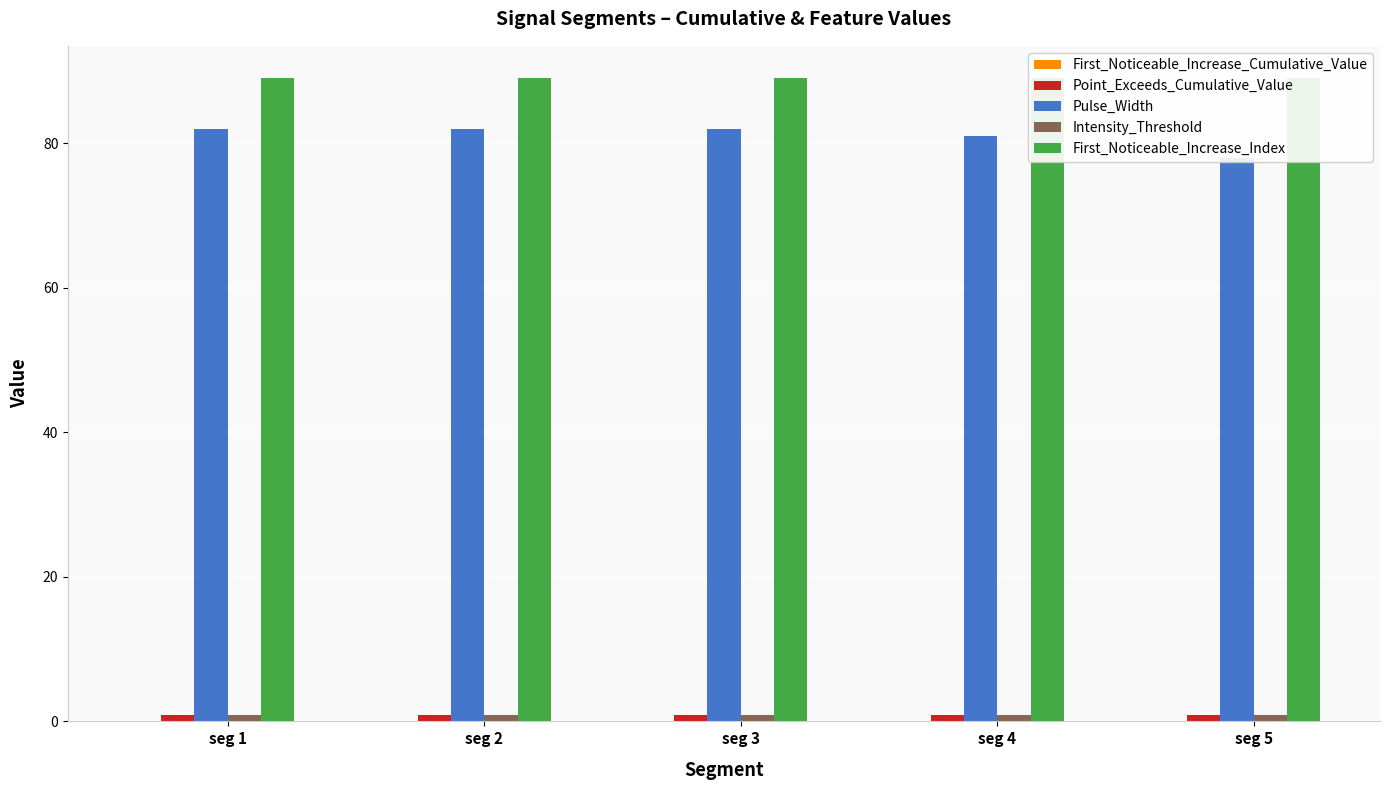

Is the value of First_Noticeable_Increase_Cumulative_Value at seg 1 greater than the value of Intensity_Threshold at seg 3?

No